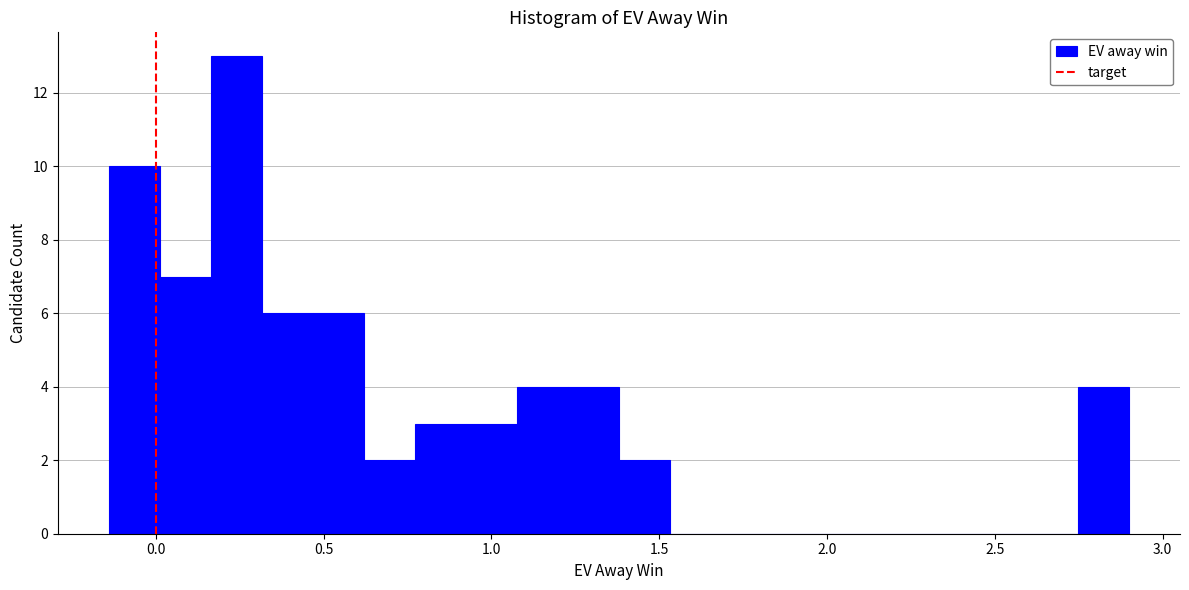

Around what value on the x-axis is the tallest bar? Give the approximate position of its centre, as read against the axis.

0.25